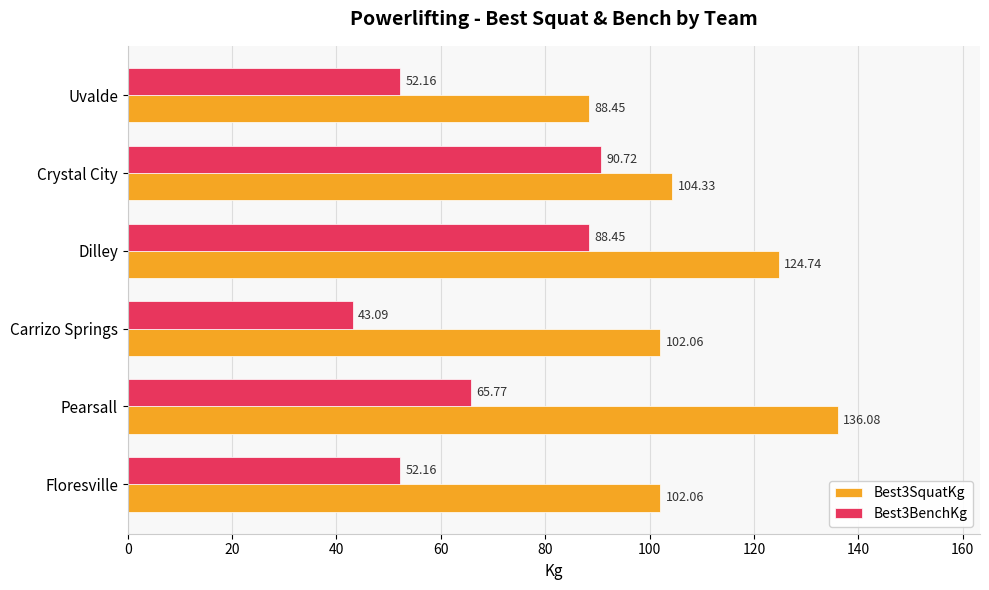

How many data points in Best3SquatKg are above 104?

3